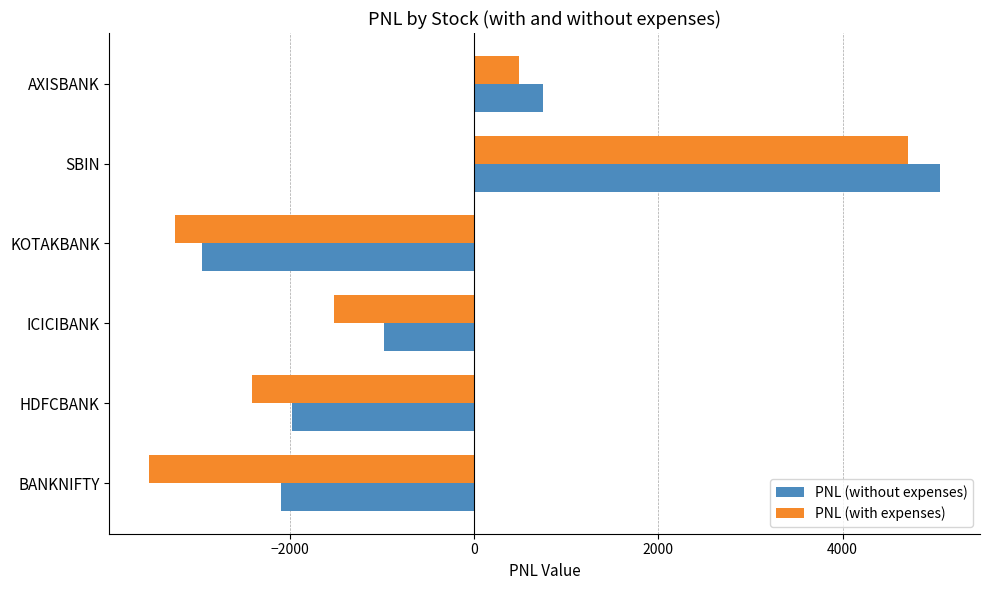

List the series in order of their peak value, highest first.

PNL (without expenses), PNL (with expenses)